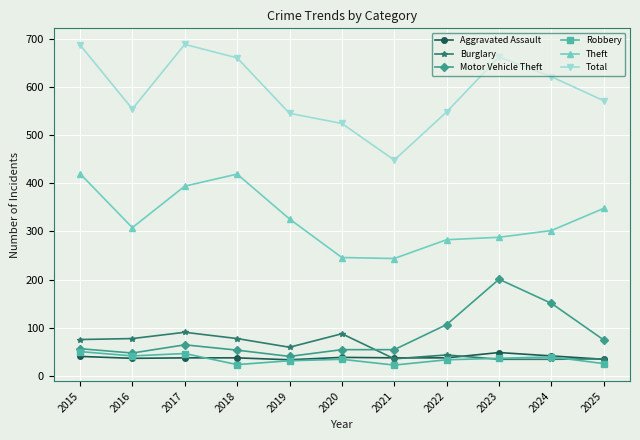

Is it true that Aggravated Assault equals 49 at 2023?

True